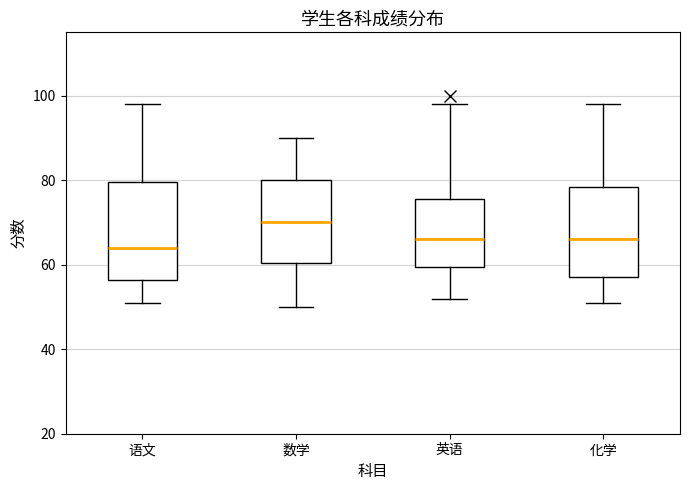

Reading left to right, read every box against the y-axis: the position of its median line, the range the box covers, and the ends of its whiskers. The values are not printed on the chart, so give them approximately, as read against the axis.

语文: median 64, box 56 to 80, whiskers 52 to 98
数学: median 70, box 60 to 80, whiskers 50 to 90
英语: median 66, box 60 to 76, whiskers 52 to 98
化学: median 66, box 58 to 78, whiskers 52 to 98